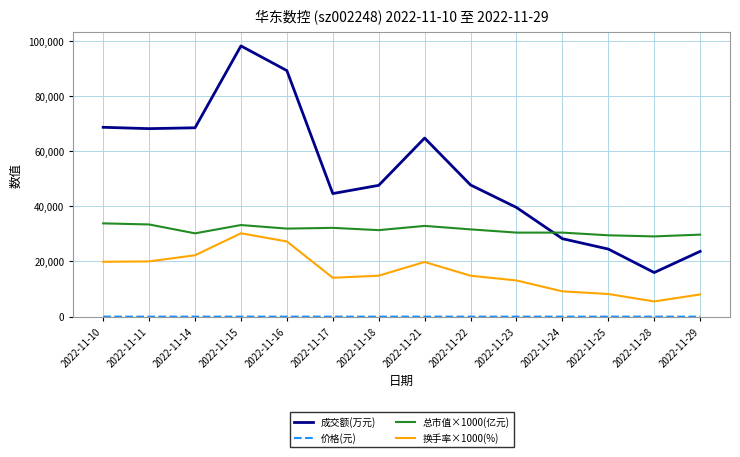

Between 2022-11-10 and 2022-11-25, which series saw the biggest shift?

成交额(万元)